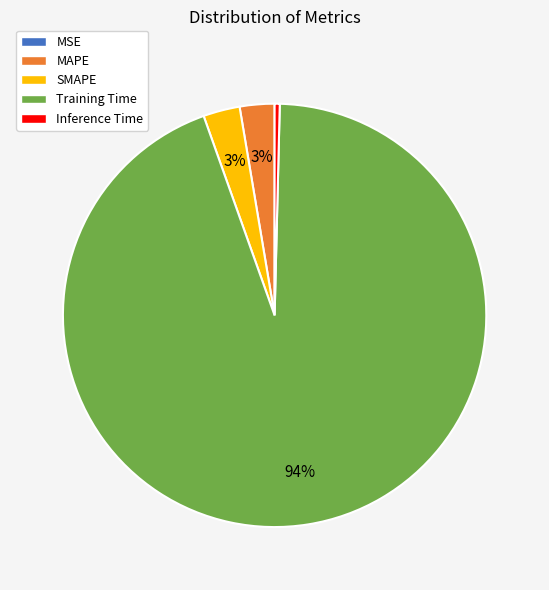

To the nearest percent, what is the difference between the Inference Time and Training Time slice percentages?

94%